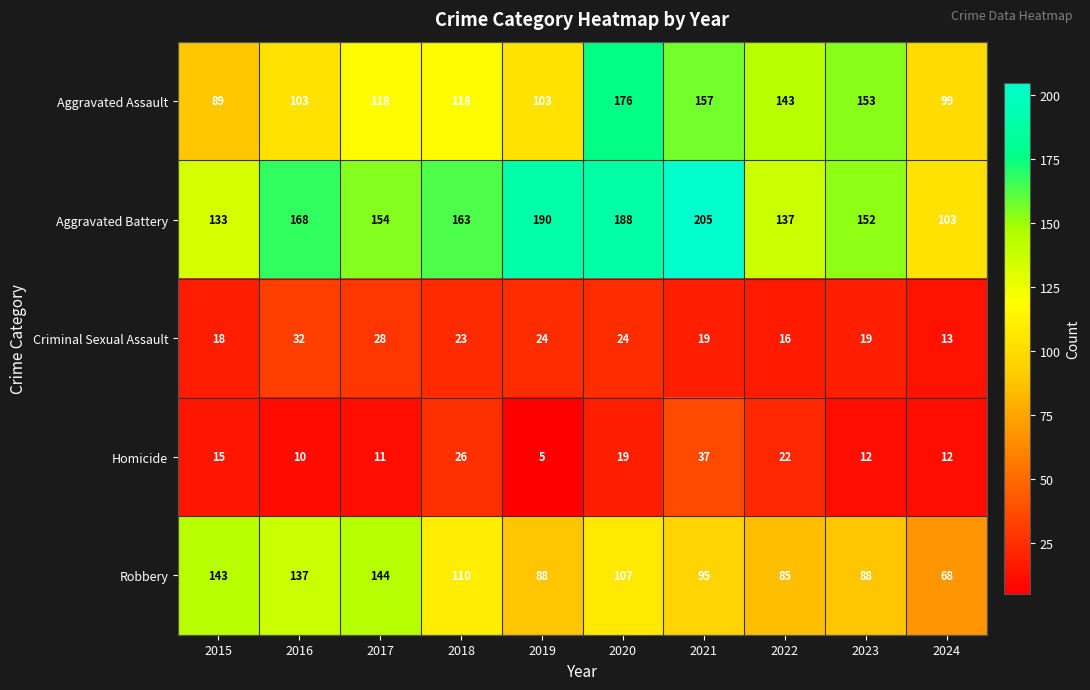

At which category is the sum across all series the highest?

2020